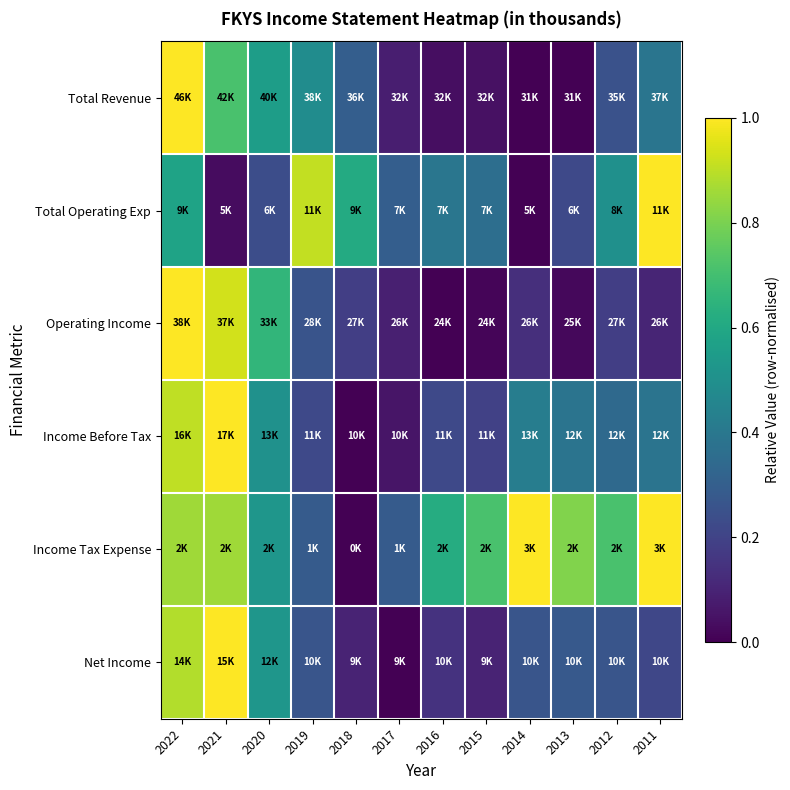

What is the spread (max minus min) of values at 2020?

0.4